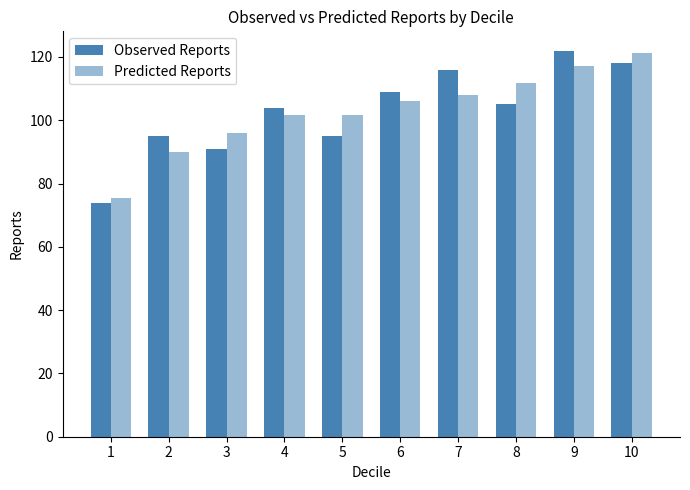

The Predicted Reports series shows 49.3 at 1. True or false?

False